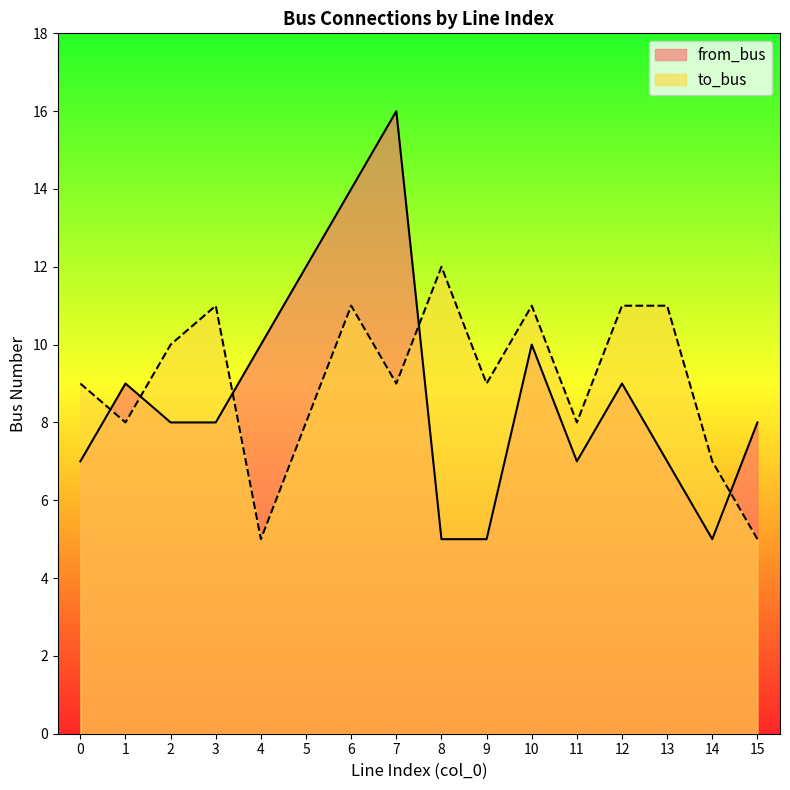

Is it true that to_bus equals 10 at 2?

True